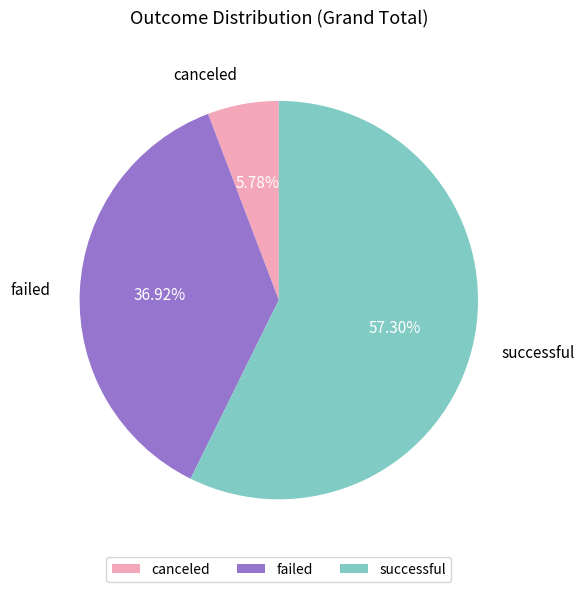

Count the number of slices in the pie.

3